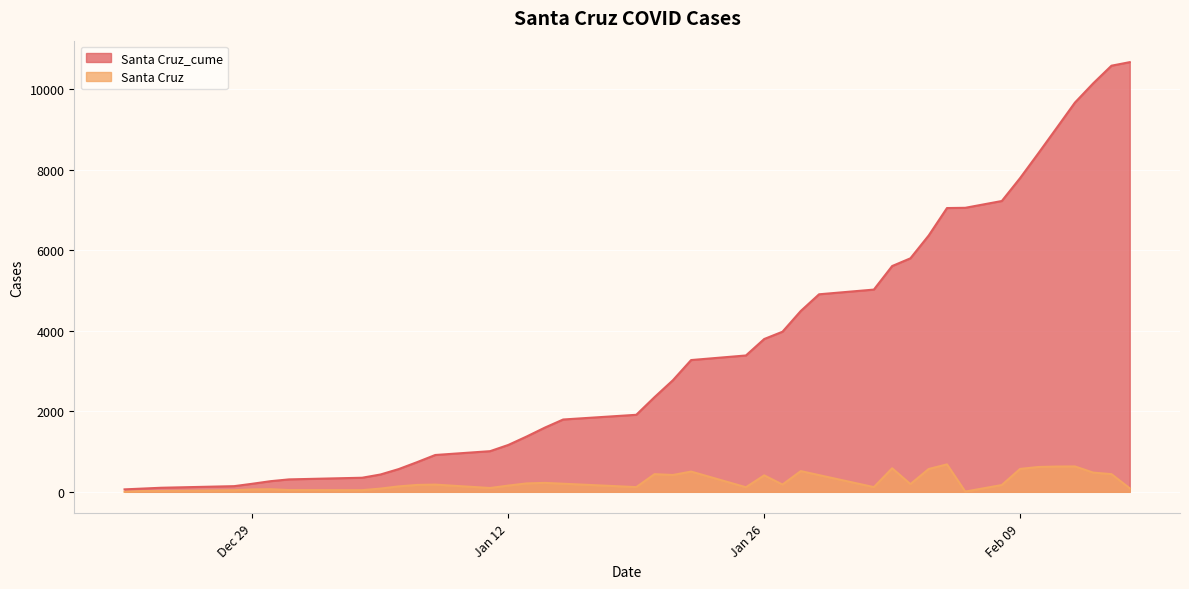

What is the difference between the highest and lowest values at 2021-01-08?

736